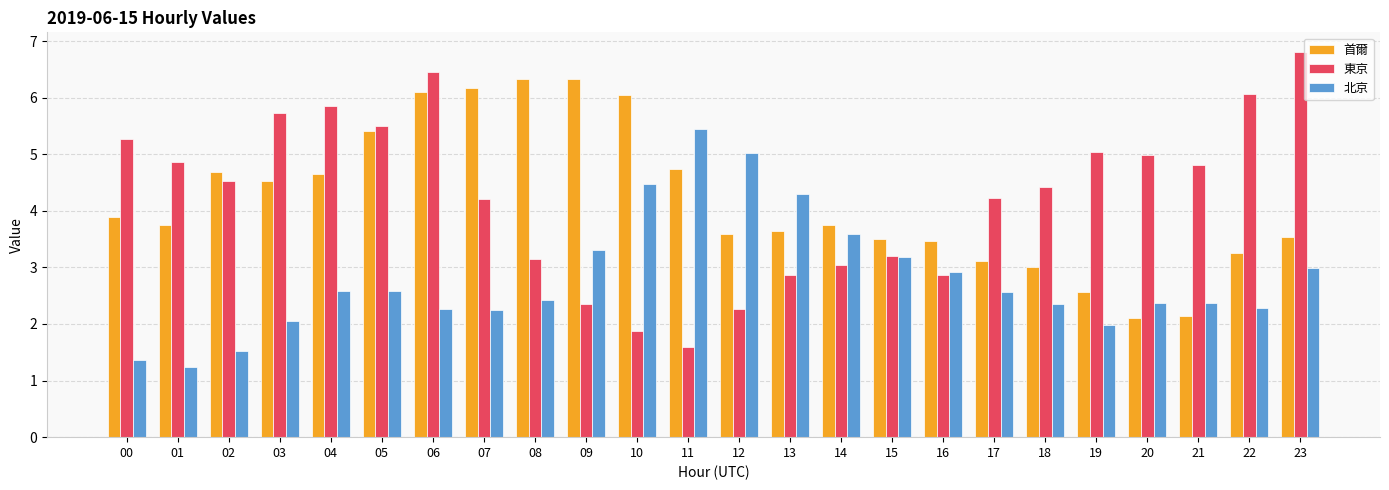

Which series changed the most between 04 and 10?

東京